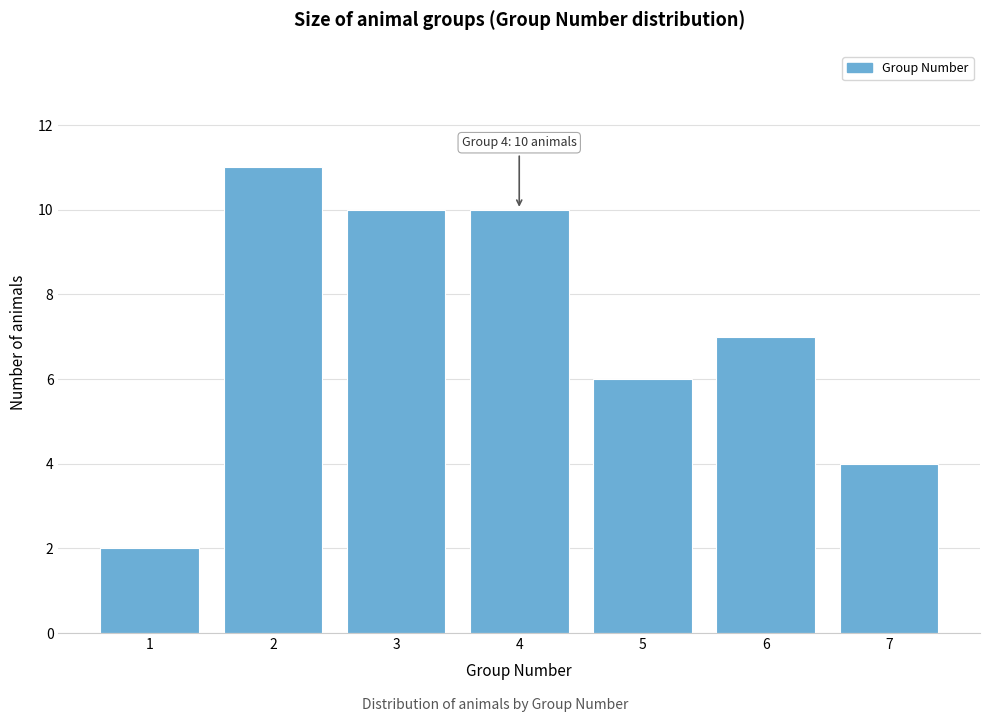

Reading left to right, extract all data points from this chart.

1=2	2=11	3=10	4=10	5=6	6=7	7=4